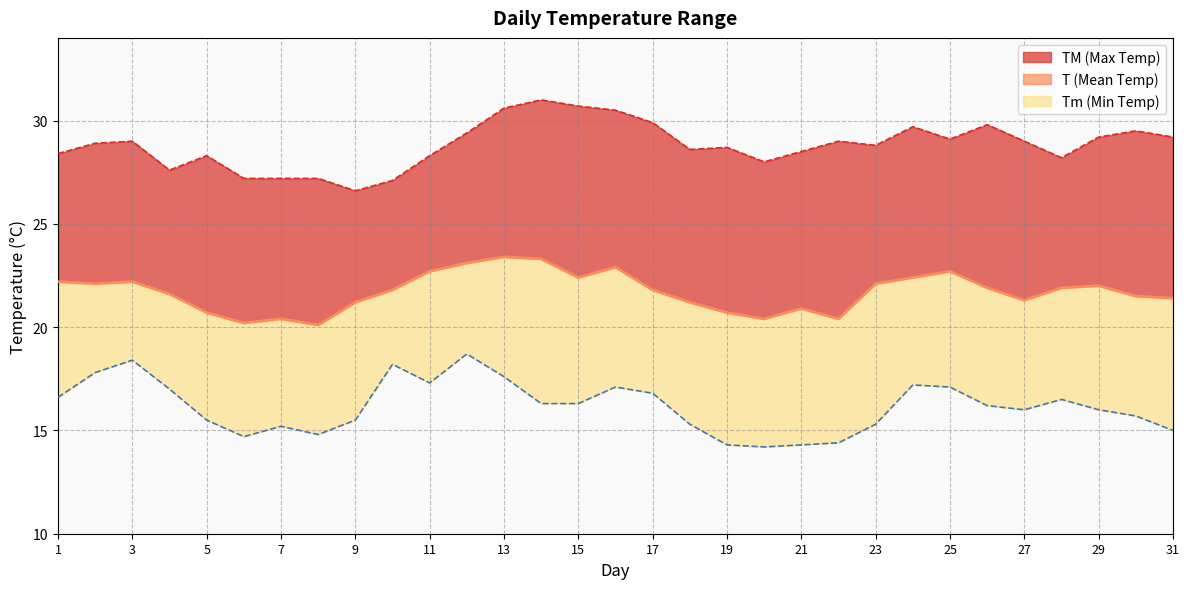

At which label does the data first exceed 21?

1